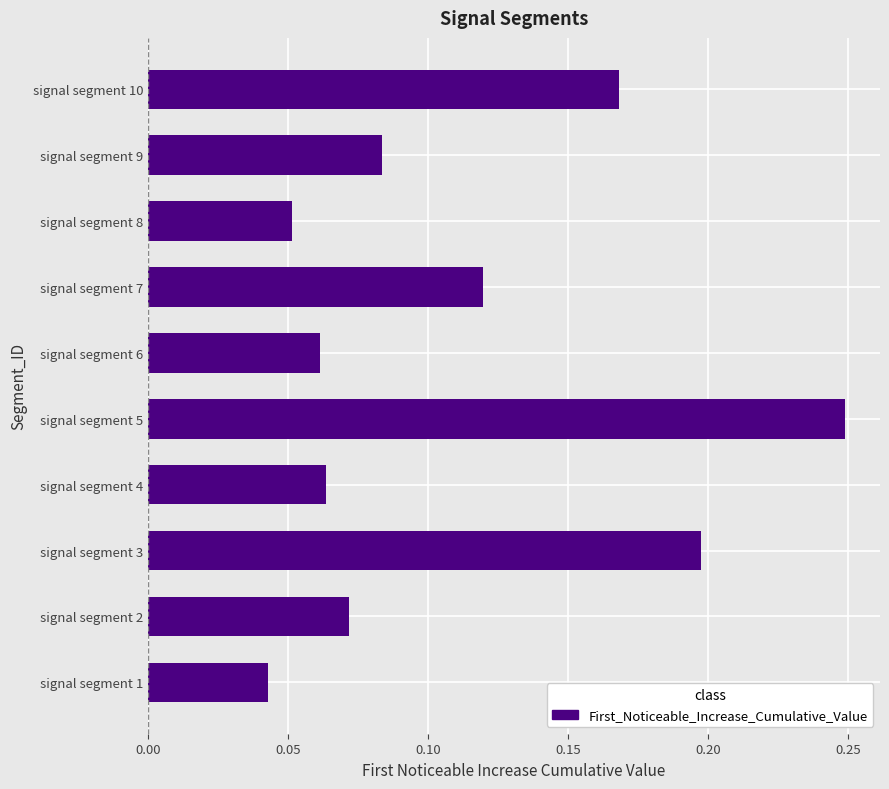

The value at signal segment 6 is 0.0. True or false?

False